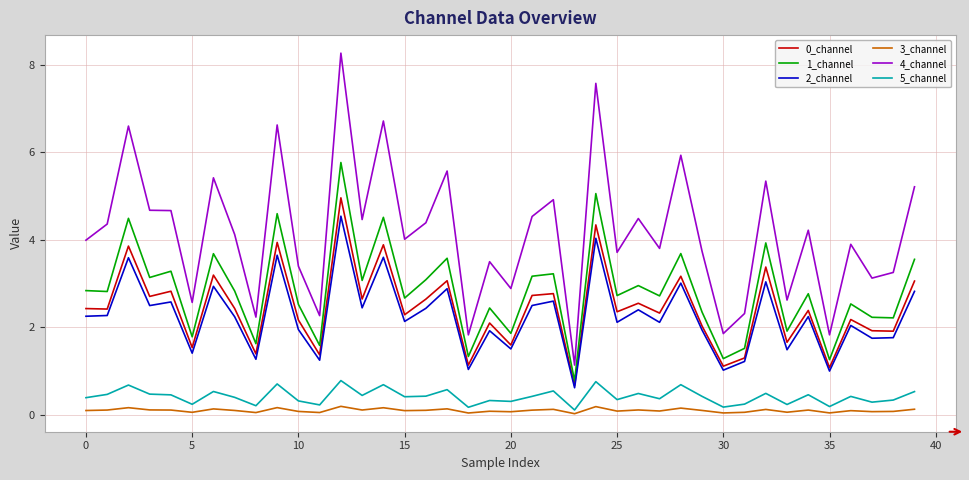

True or false: 0_channel and 3_channel intersect in this chart.

False